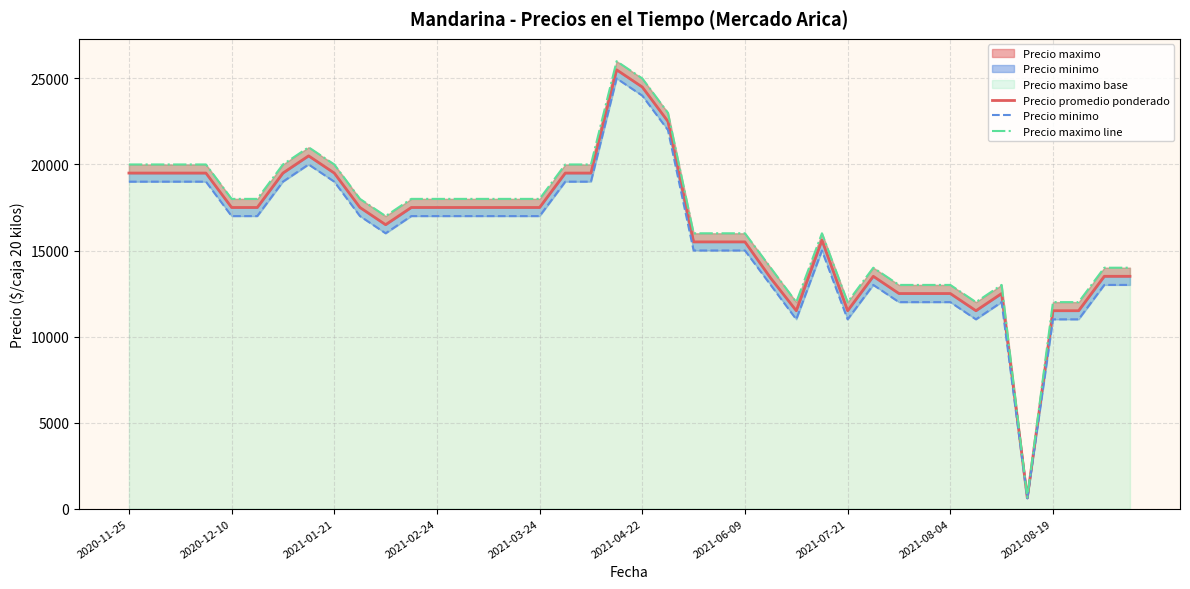

What is the difference between the highest and lowest values at 2021-04-22?

1000